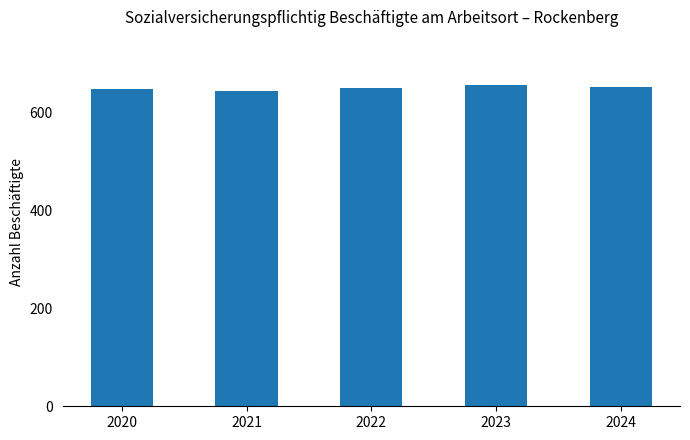

Count the number of categories in the chart.

5